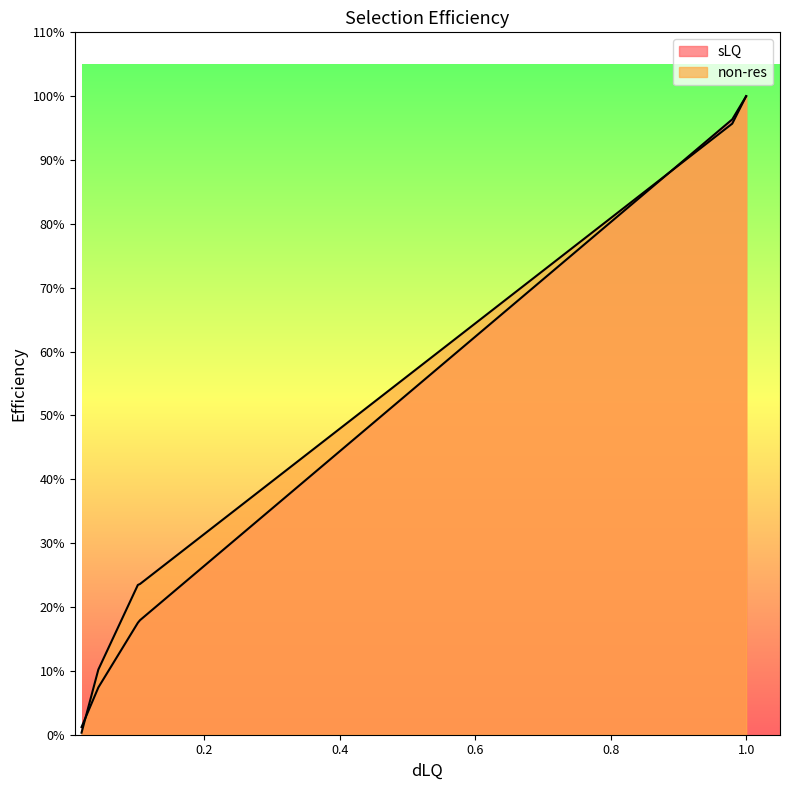

List the series in order of their peak value, highest first.

sLQ, non-res